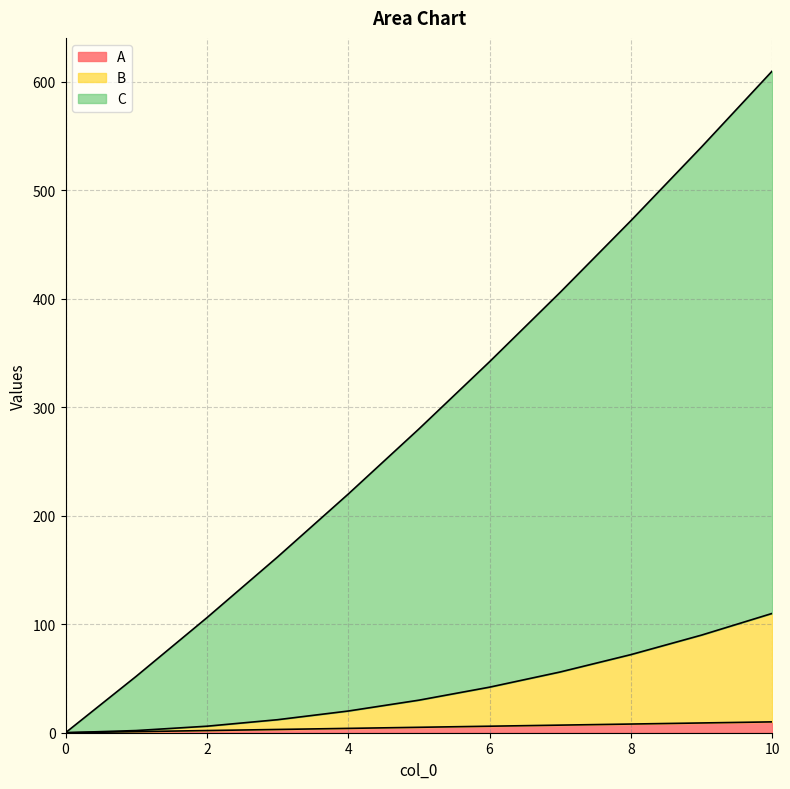

How many series are shown in this chart?

3